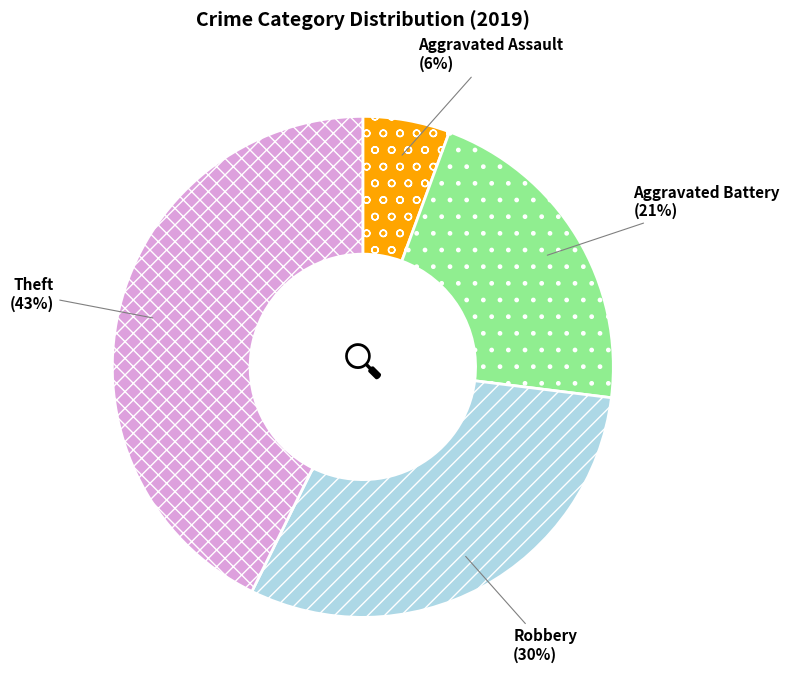

Between Aggravated Battery and Robbery, which is larger?

Robbery